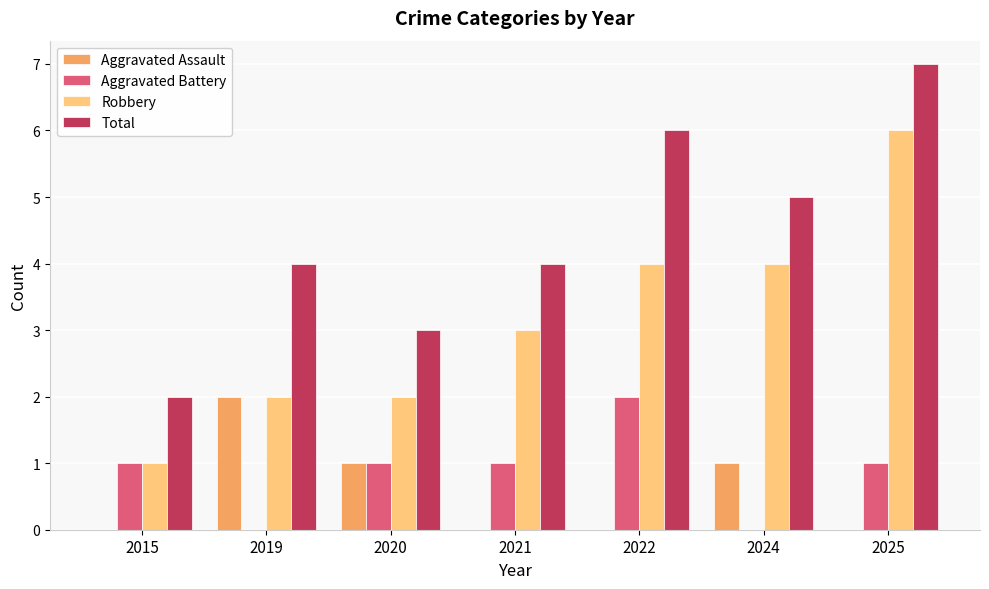

The Robbery series shows 2 at 2015. True or false?

False